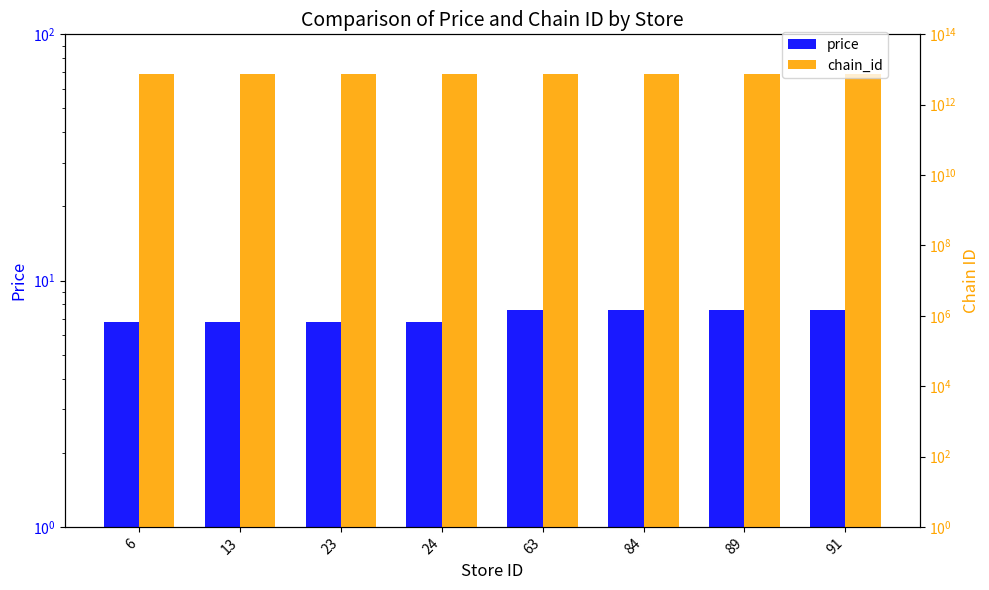

The price series shows 7.6 at 91. True or false?

True